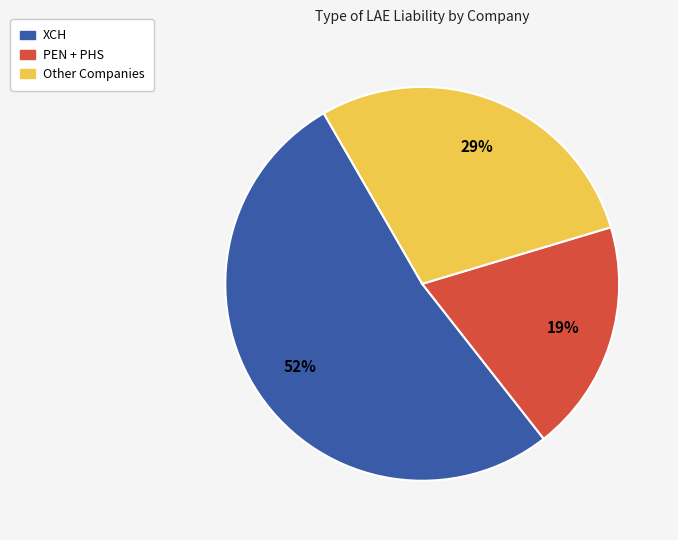

Is there any slice that represents more than half of the pie?

Yes